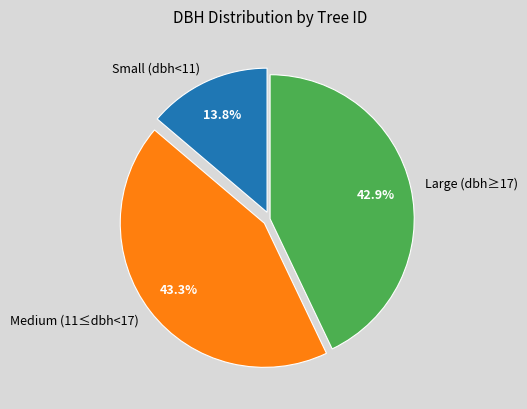

Count the number of slices in the pie.

3